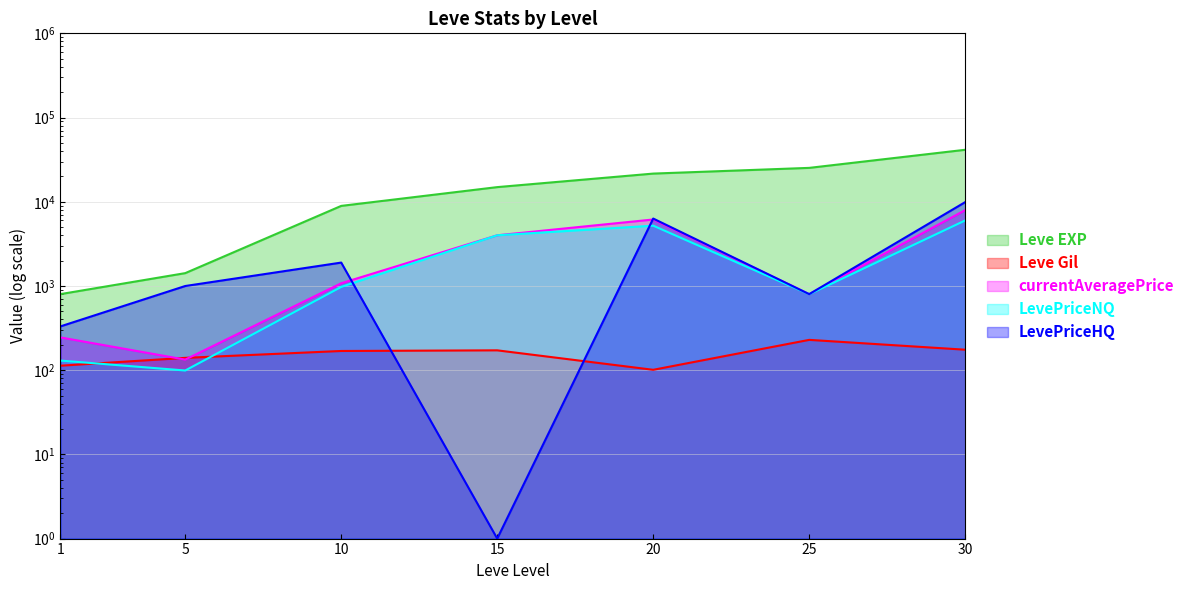

Reading left to right, extract all data points from this chart.

Leve EXP: 1=800.0	5=1420.0	10=8930.0	15=14920.0	20=21600.0	25=25250.0	30=41410.0
Leve Gil: 1=113.0	5=140.0	10=169.0	15=172.0	20=101.0	25=229.0	30=175.0
currentAveragePrice: 1=244.9	5=133.5	10=1076.4	15=3997.5	20=6156.3	25=799.0	30=7949.3
LevePriceNQ: 1=130.0	5=99.1	10=974.1	15=3997.5	20=5199.0	25=798.0	30=5999.4
LevePriceHQ: 1=331.0	5=998.5	10=1895.0	15=1.0	20=6315.8	25=799.5	30=9899.2